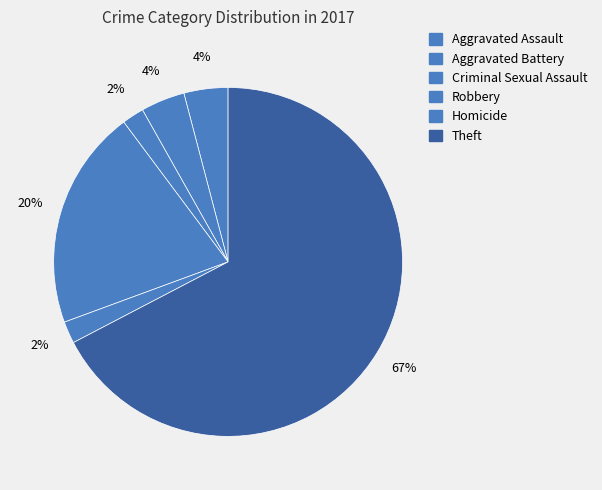

The Homicide slice represents 2% of the pie. True or false?

True